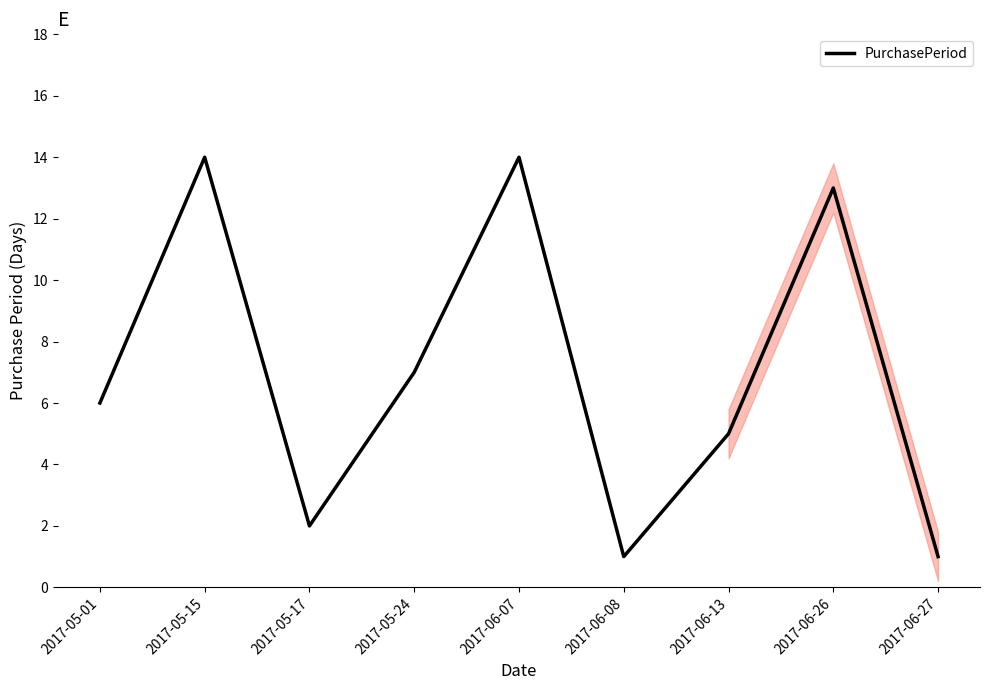

What position from the right is 2017-05-17?

7